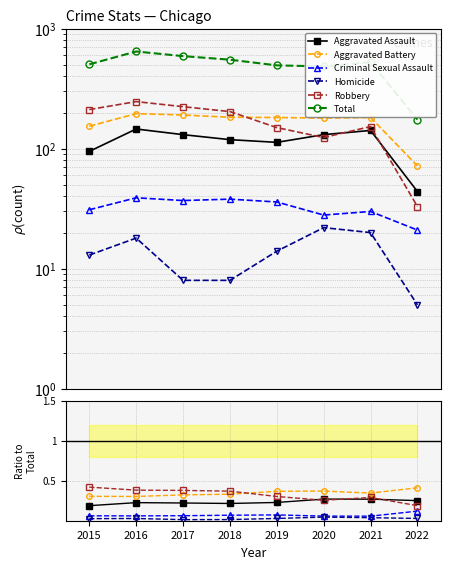

How many interior local valleys does the Aggravated Battery series have?

2